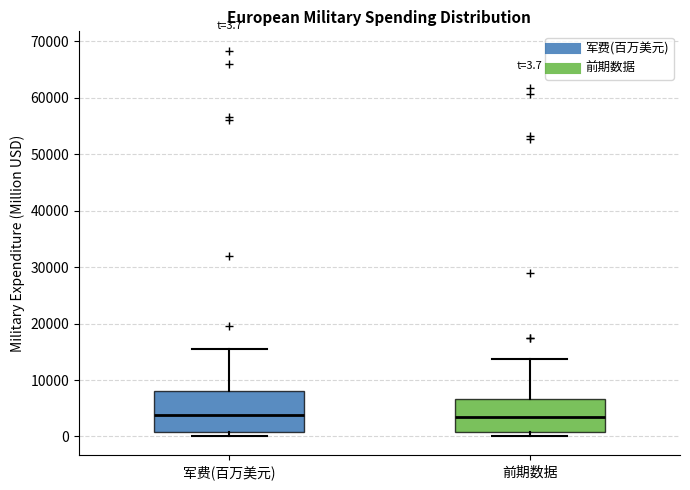

Comparing the boxes themselves (not the whiskers), which one is the tallest?

军费(百万美元)